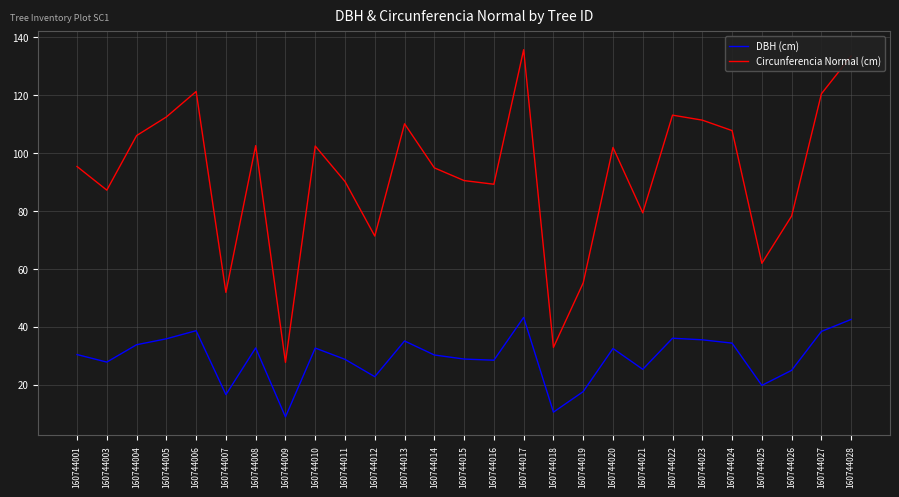

At which label does Circunferencia Normal (cm) reach its peak?

160744017